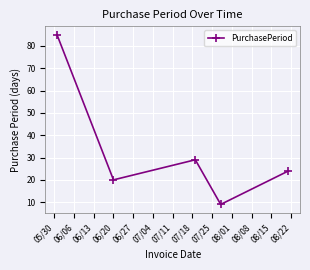

How many interior local valleys (lower than both neighbors) does the data have?

2